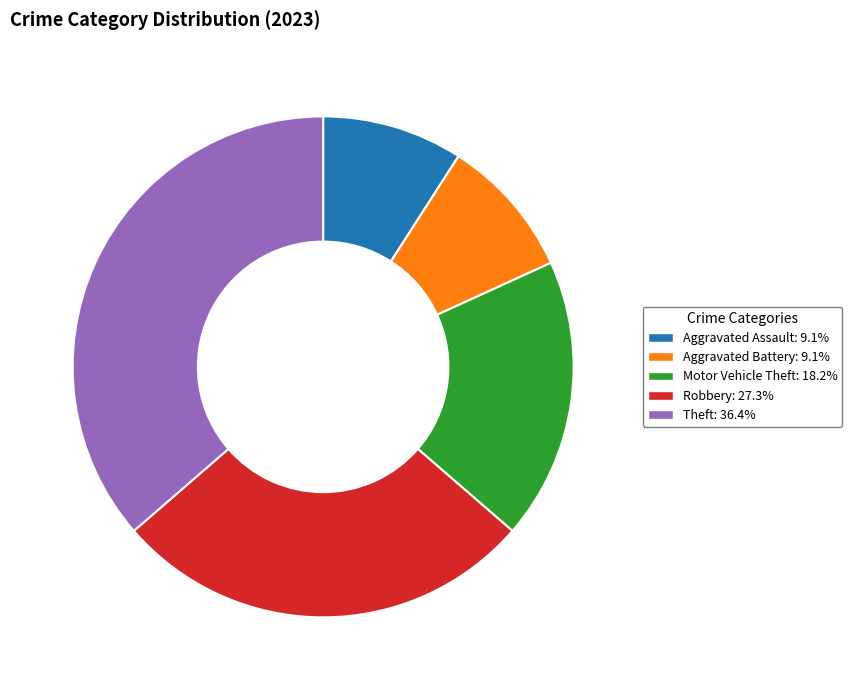

Does any single category account for the majority?

No